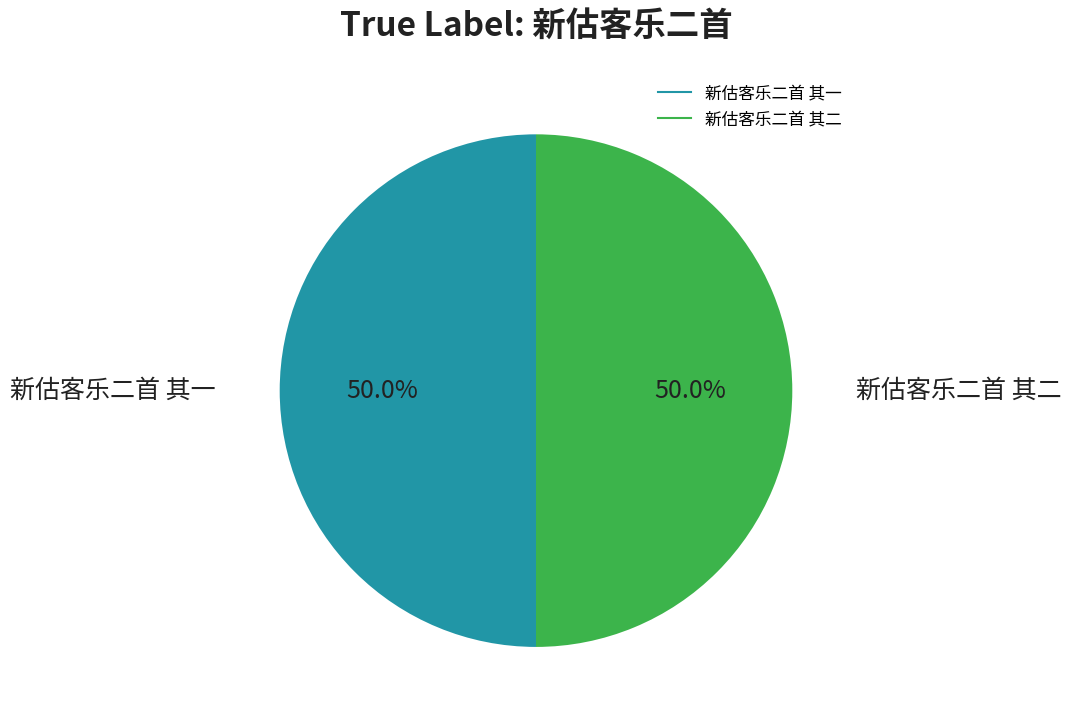

True or false: 新估客乐二首 其一 accounts for 41% of the total.

False